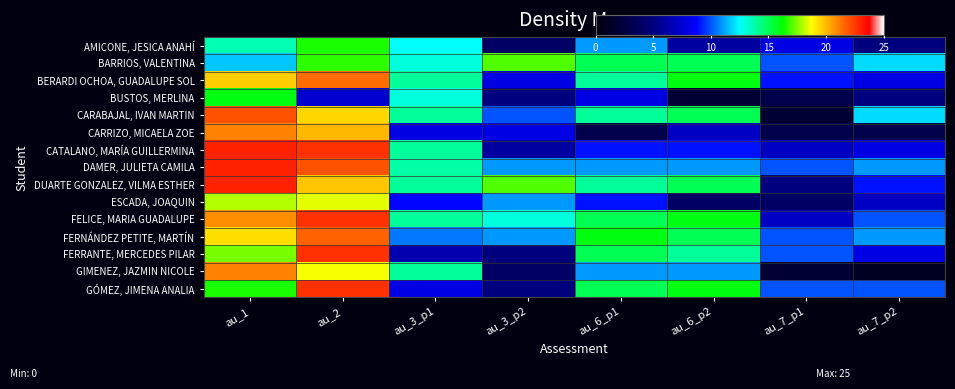

How many data points does each series have?

8